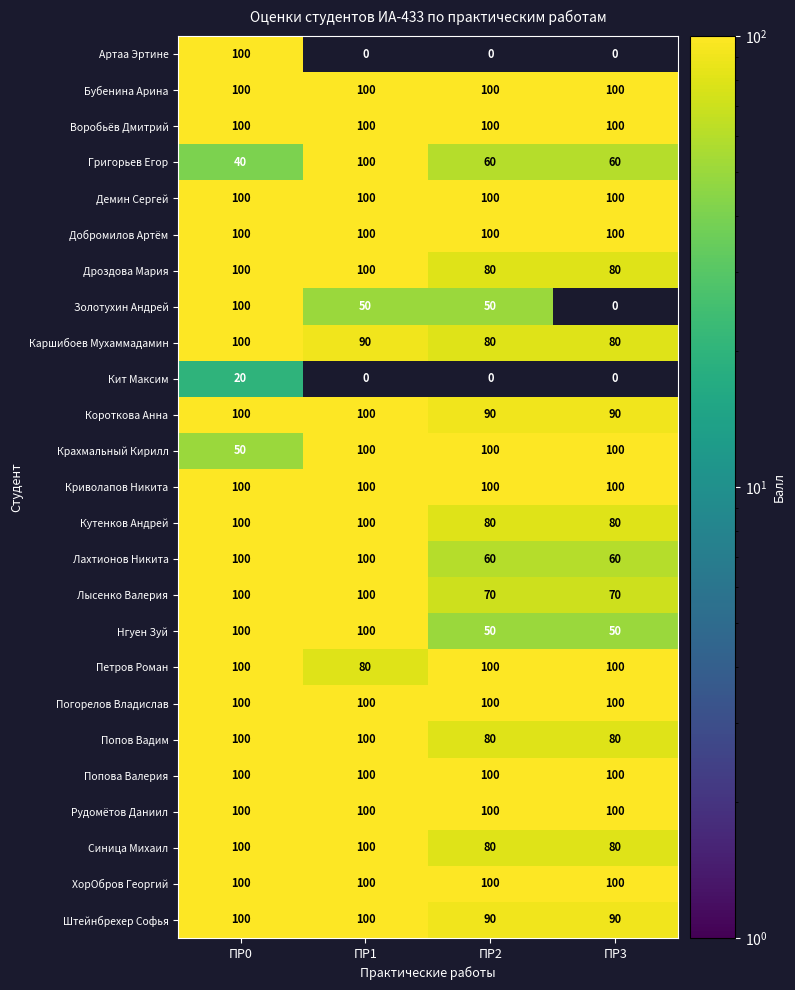

True or false: Демин Сергей has a value of 180 at ПР3.

False